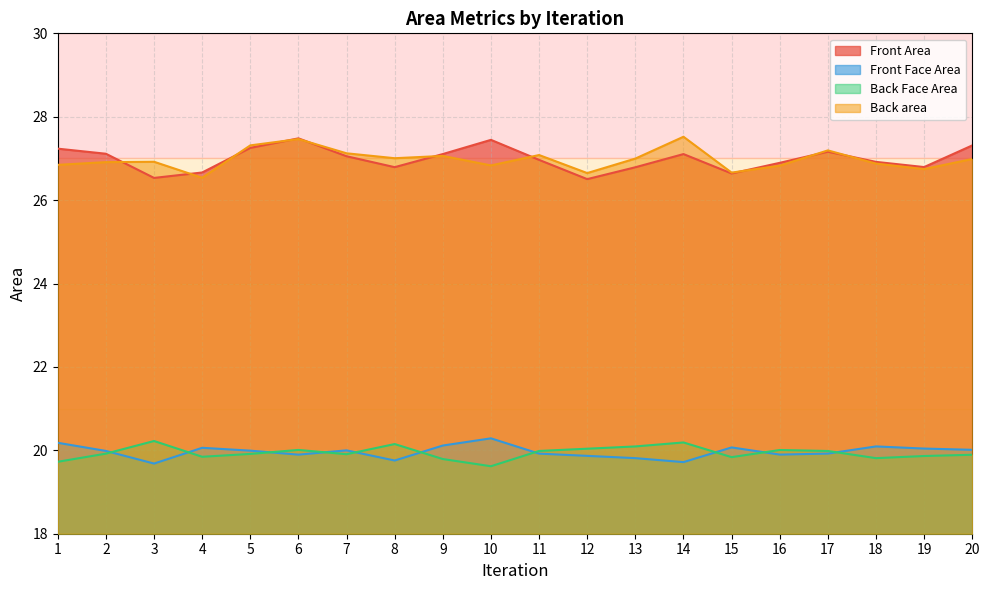

Which category has the highest value in the Front Face Area series?

10